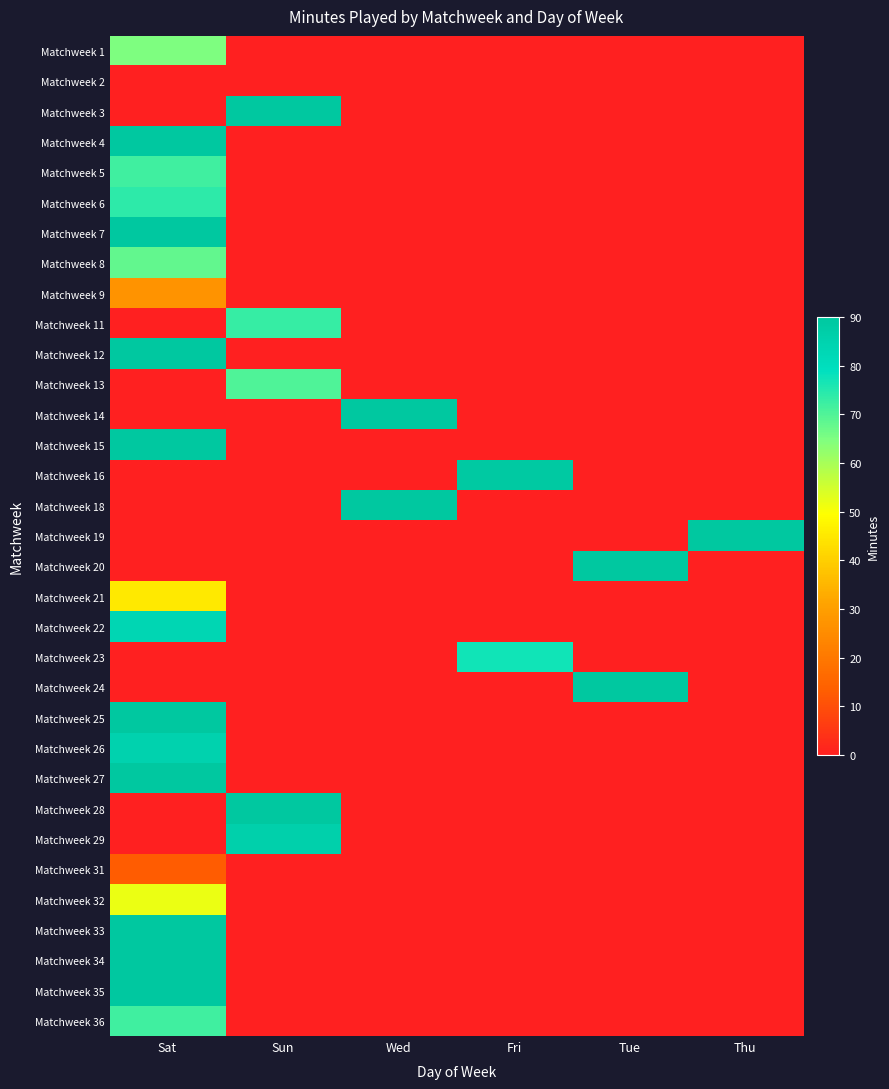

Count the number of data series in this chart.

33